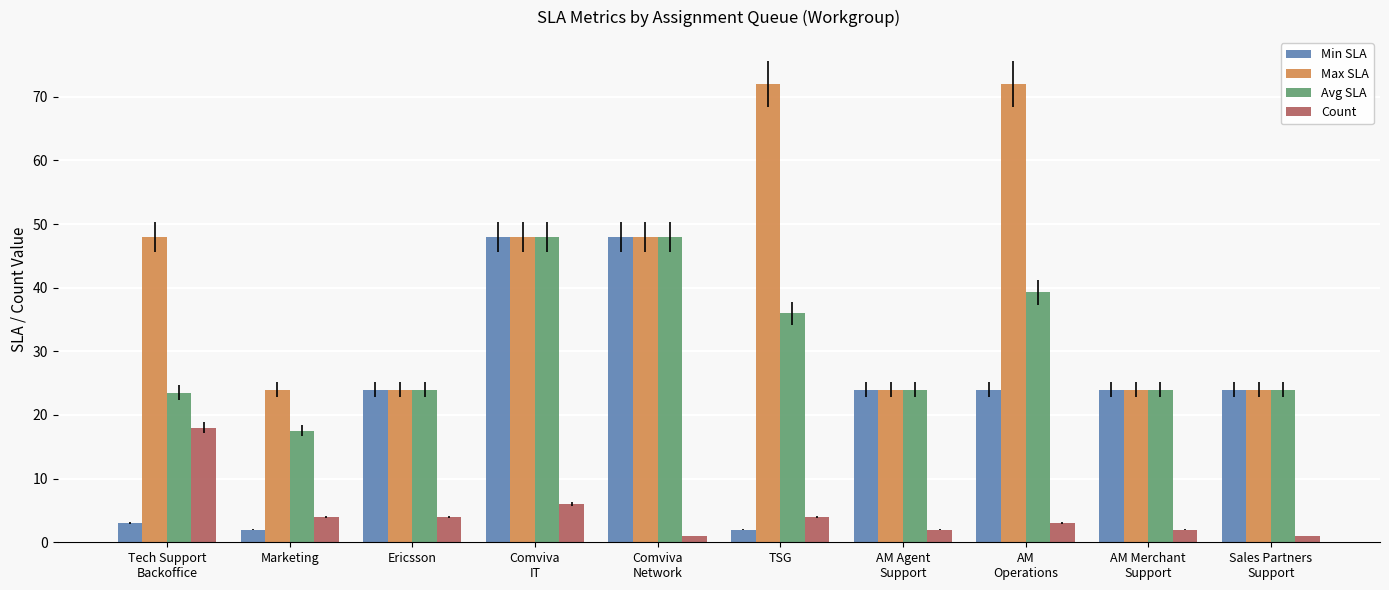

Rank the series by their average value, from highest to lowest.

Max SLA, Avg SLA, Min SLA, Count